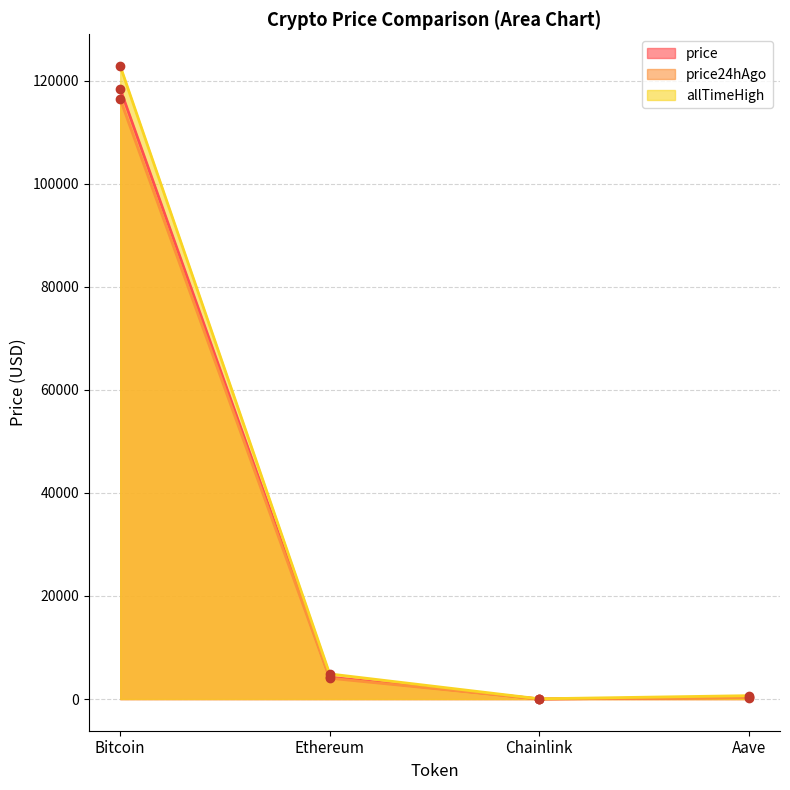

At which label does allTimeHigh reach its peak?

Bitcoin